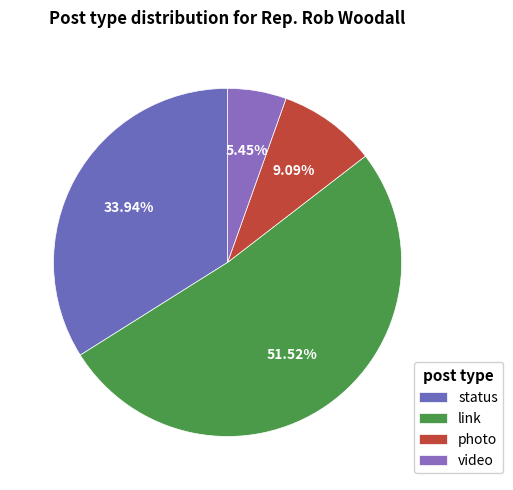

How many segments does this pie chart have?

4